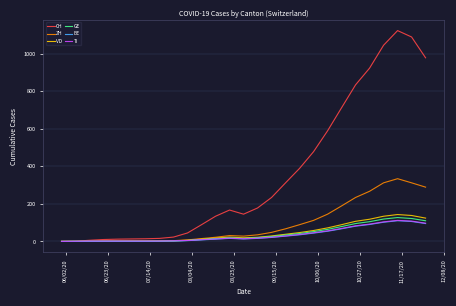

Which series has the largest total across all categories?

CH